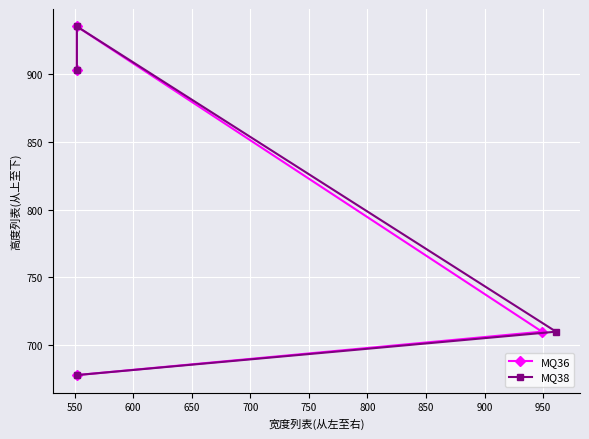

Reading right to left, transcribe all the data shown in this chart.

MQ36: 903	935	710	678
MQ38: 903	935	710	678